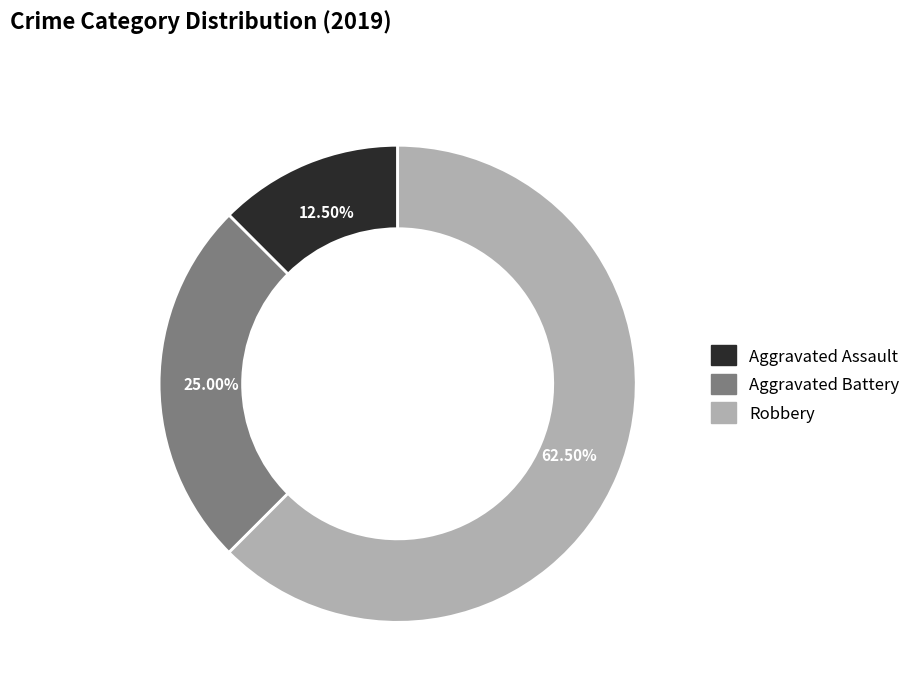

Do Aggravated Battery and Aggravated Assault together represent more than half of the pie?

No